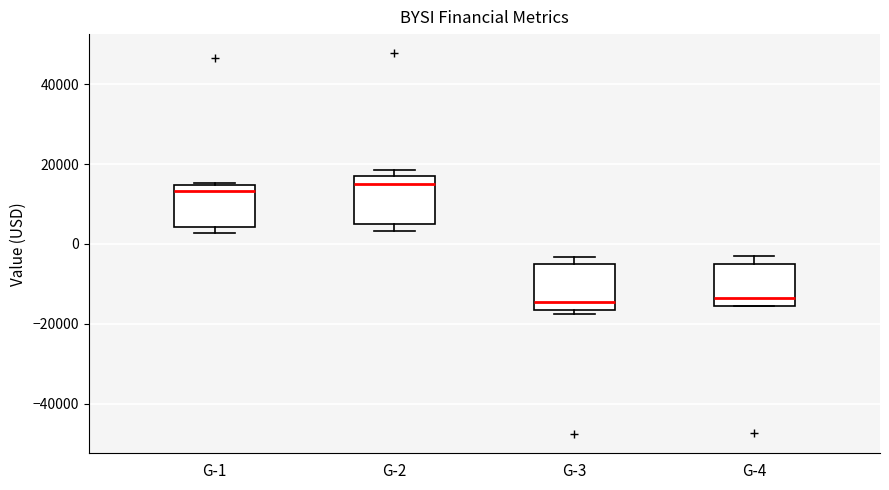

Reading left to right, read every box against the y-axis: the position of its median line, the range the box covers, and the ends of its whiskers. The values are not printed on the chart, so give them approximately, as read against the axis.

G-1: median 14000 (just below the box's upper edge), box 4000 to 14000, whiskers 2000 to 16000
G-2: median 14000, box 6000 to 18000, whiskers 4000 to 18000 (just above the box's upper edge)
G-3: median -14000, box -16000 to -6000, whiskers -18000 to -4000
G-4: median -14000, box -16000 to -4000, whiskers -16000 to -4000 (just above the box's upper edge)